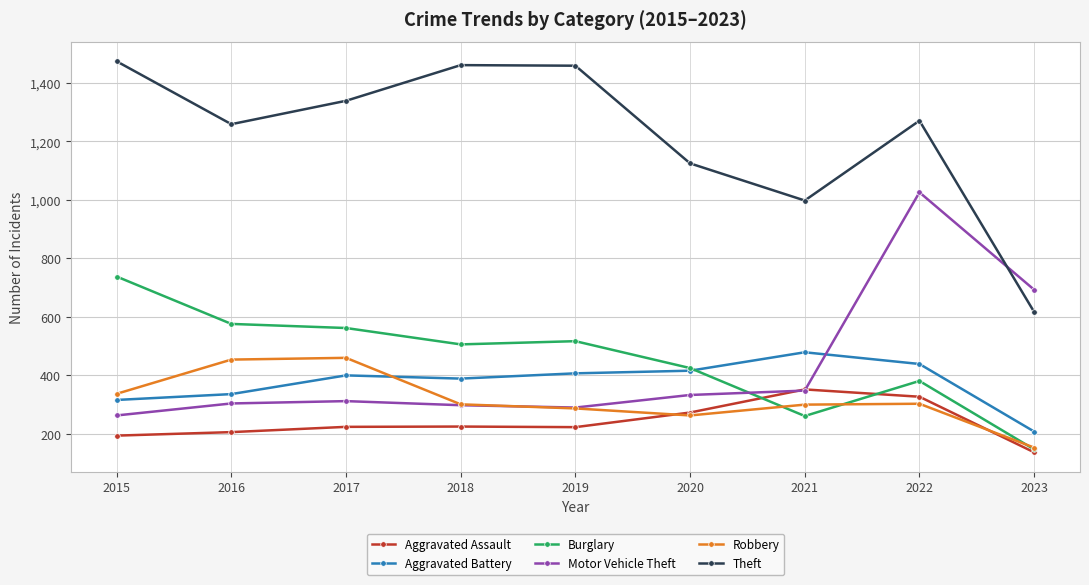

At how many categories does at least one series exceed 1218?

6